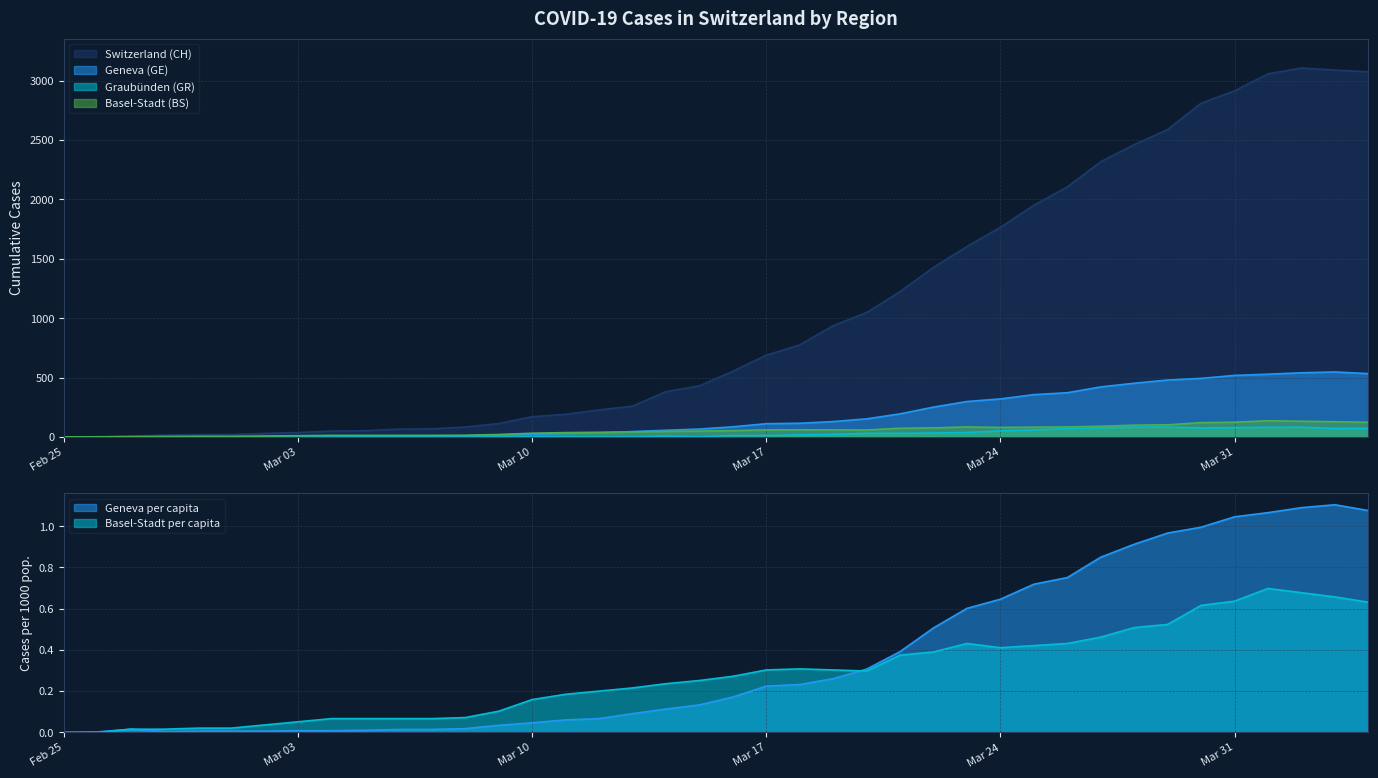

Is it true that GR equals 40.7 at 31?

False